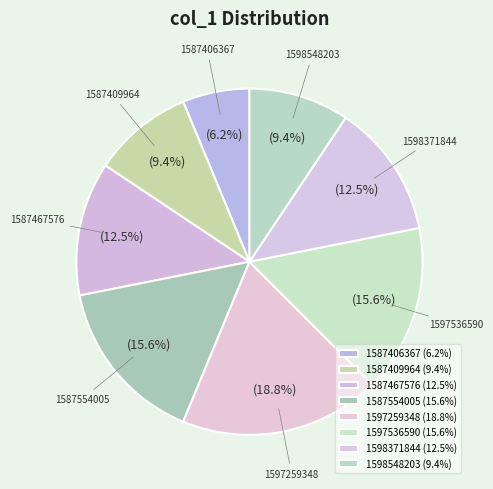

What portion of the pie excludes 1598548203?

90.6%